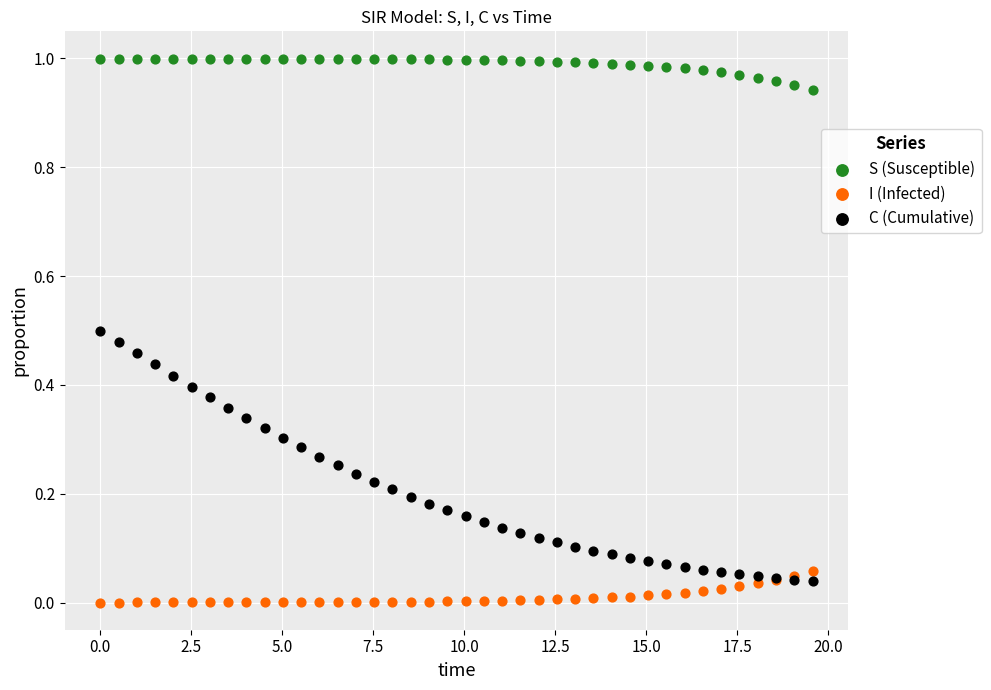

Which series has the widest spread of Y values?

C (Cumulative)